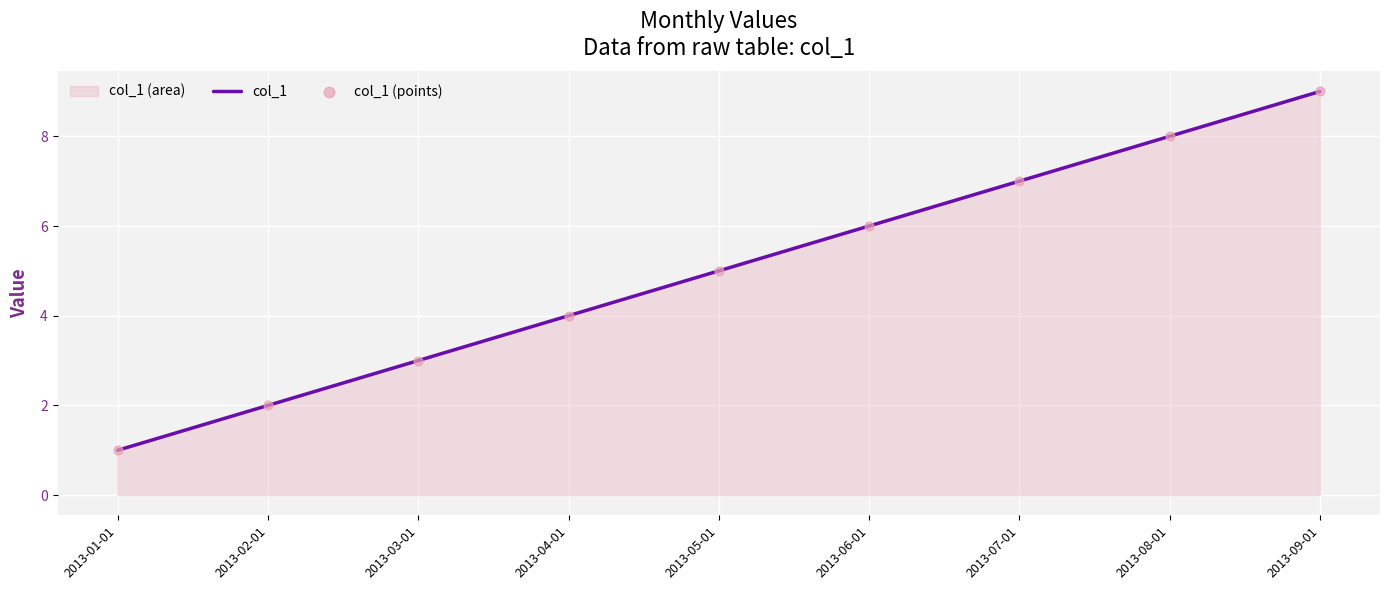

What is the greatest value displayed?

9